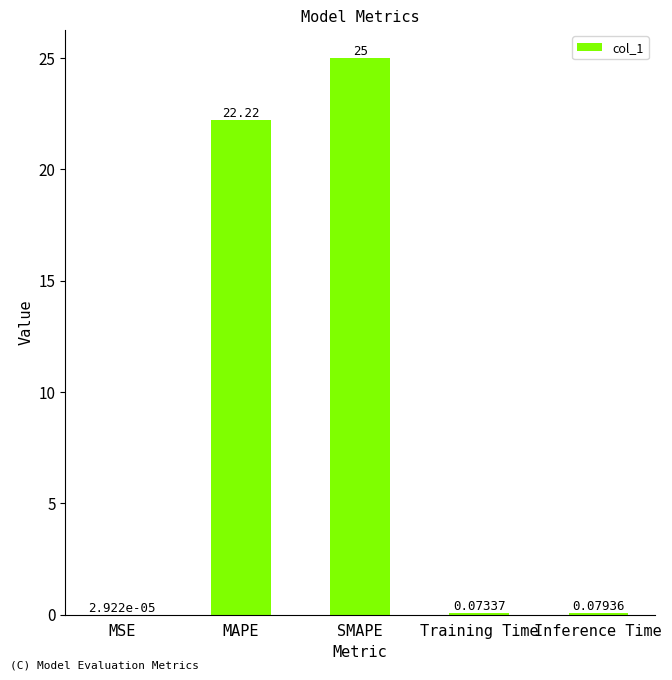

Between Training Time and SMAPE, which is larger?

SMAPE